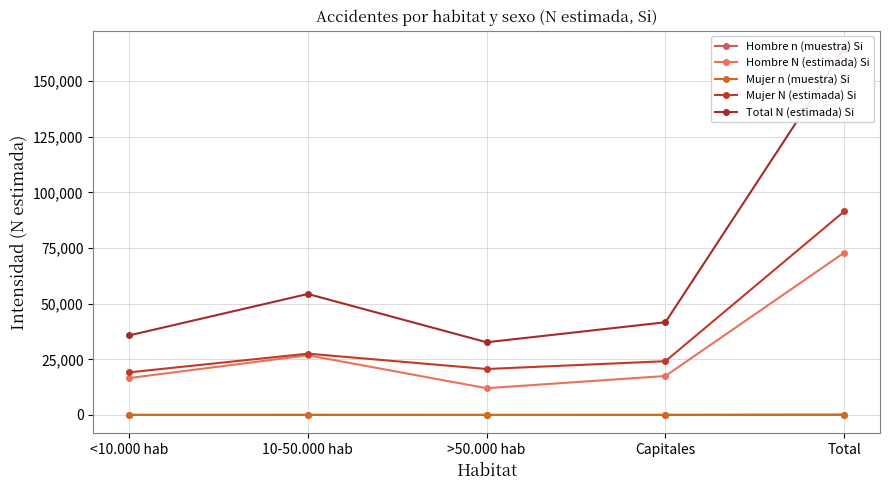

The Total N (estimada) Si series shows 14409 at 10-50.000 hab. True or false?

False